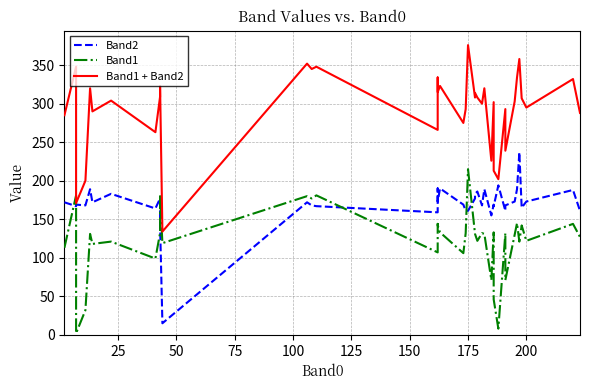

What are all the series names shown in the legend?

Band2, Band1, Band1 + Band2